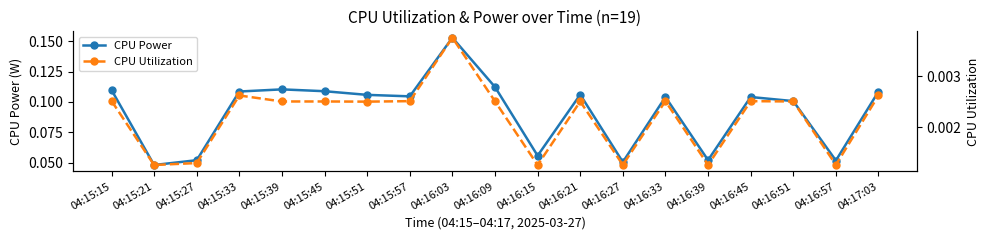

True or false: CPU Utilization has more than 0 interior local peaks.

True